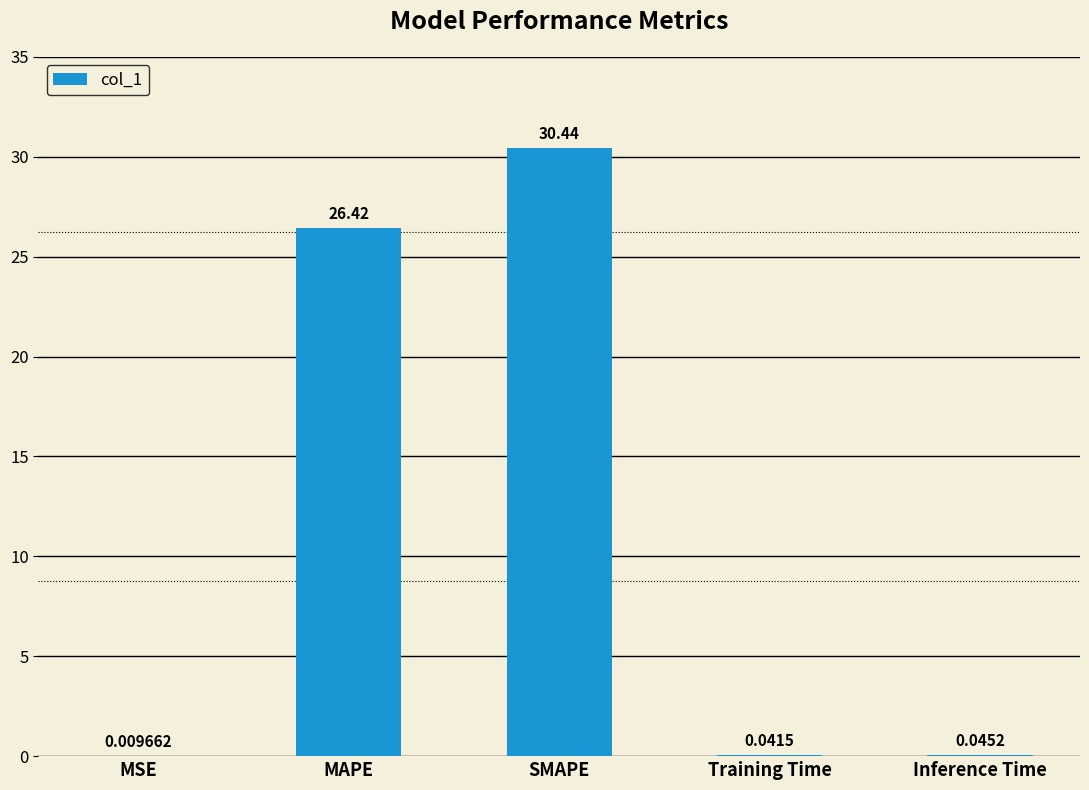

Which label corresponds to the largest value in the chart?

SMAPE